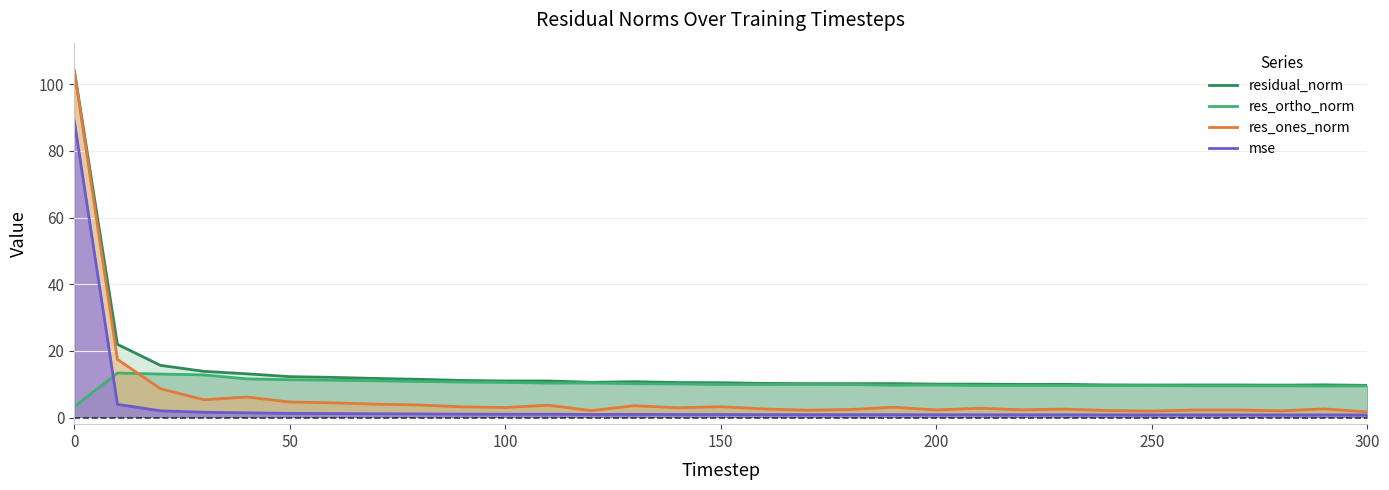

How many lines are shown in the chart?

4